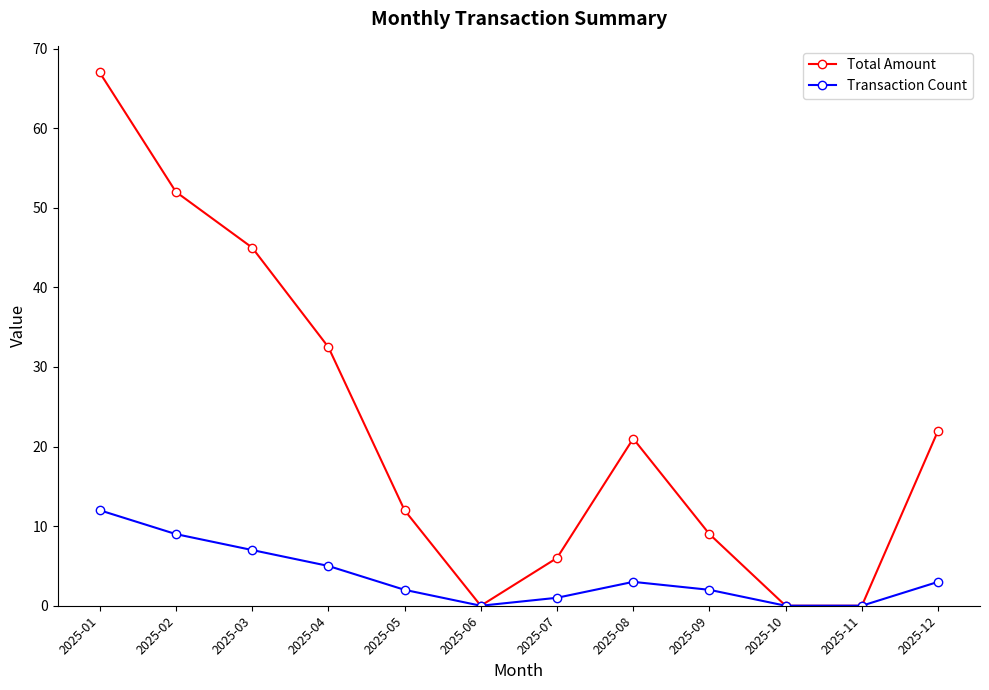

What is the average value of the Transaction Count series?

3.7